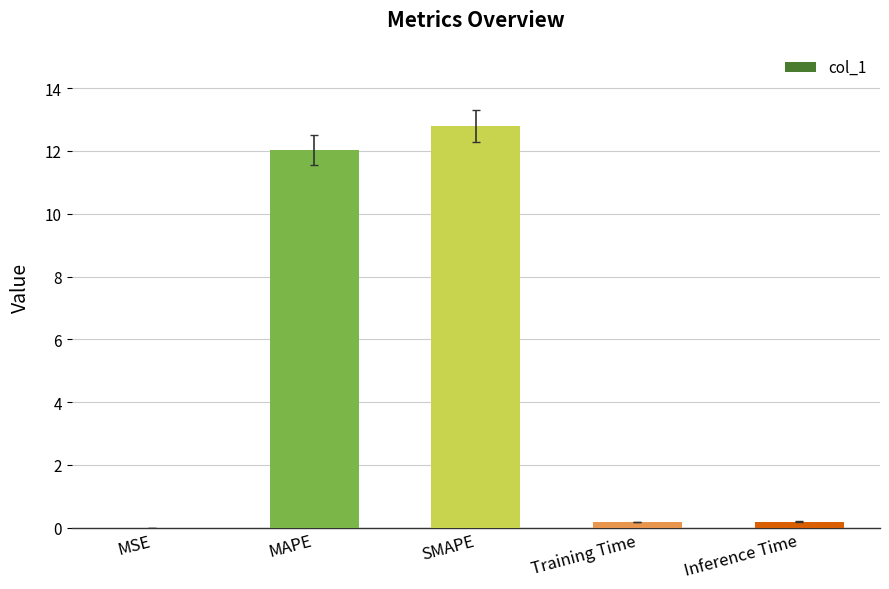

What is the sum of all values?

25.2